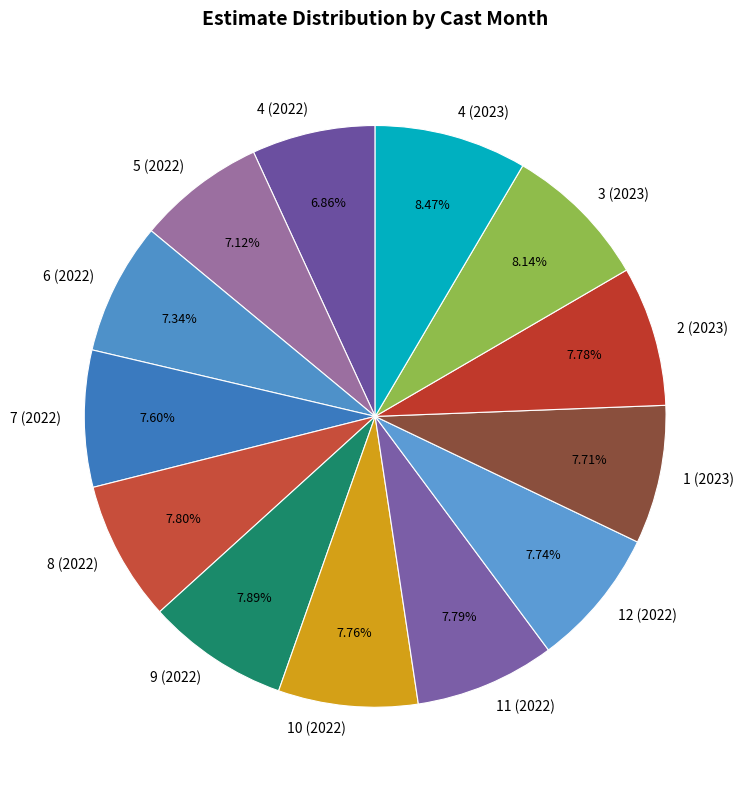

Is there any slice that represents more than half of the pie?

No